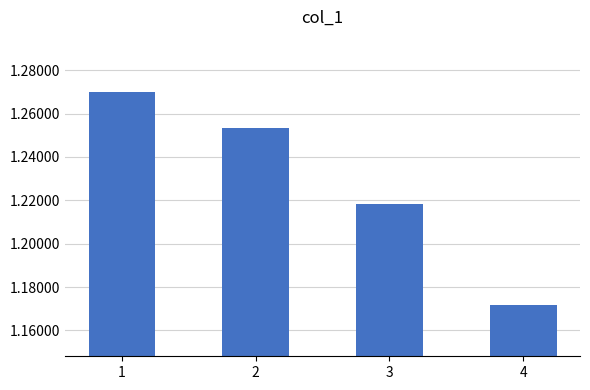

Are the bars grouped side by side (vs. stacked)?

No